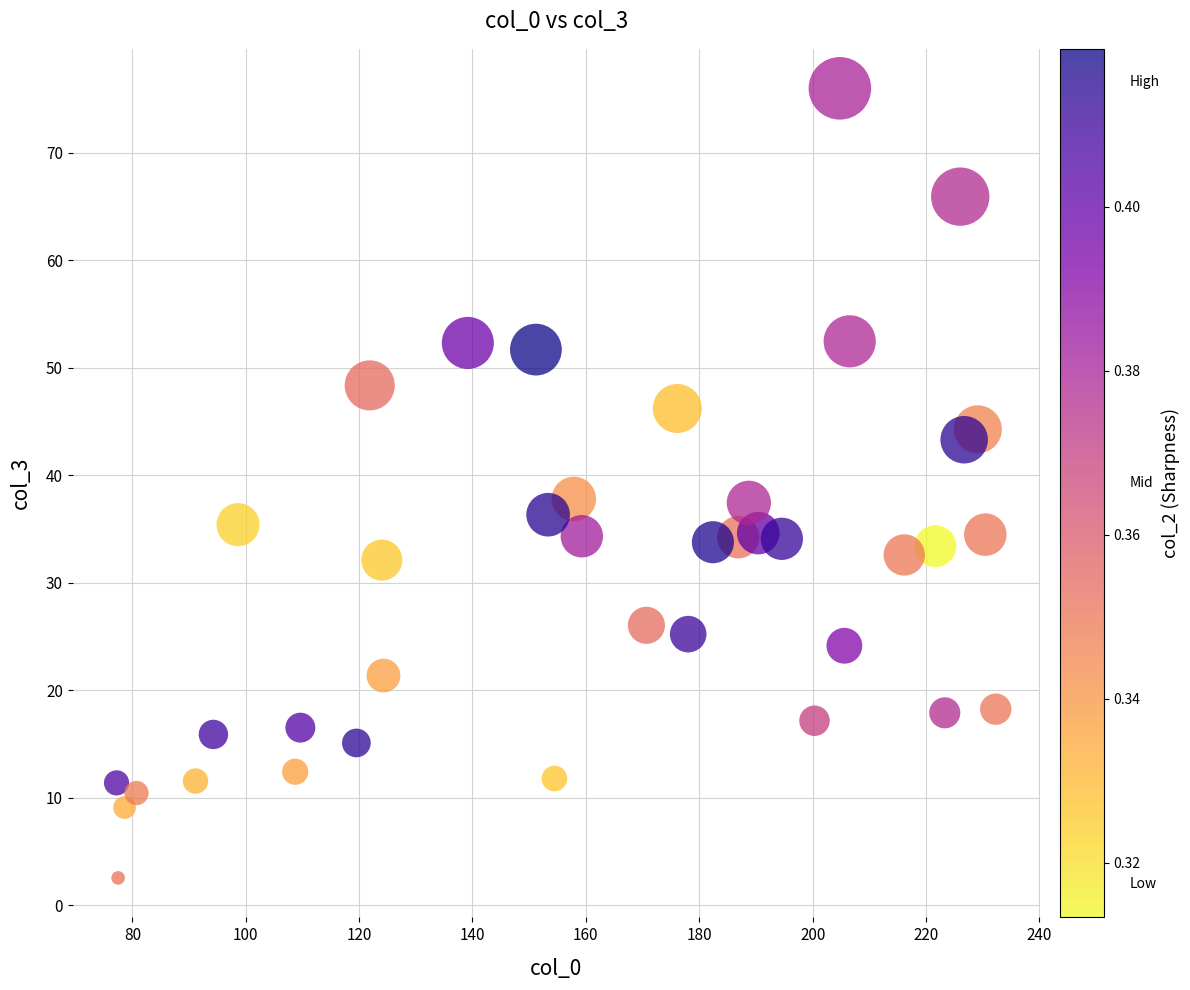

What is the range of X values (max minus min)?

155.1